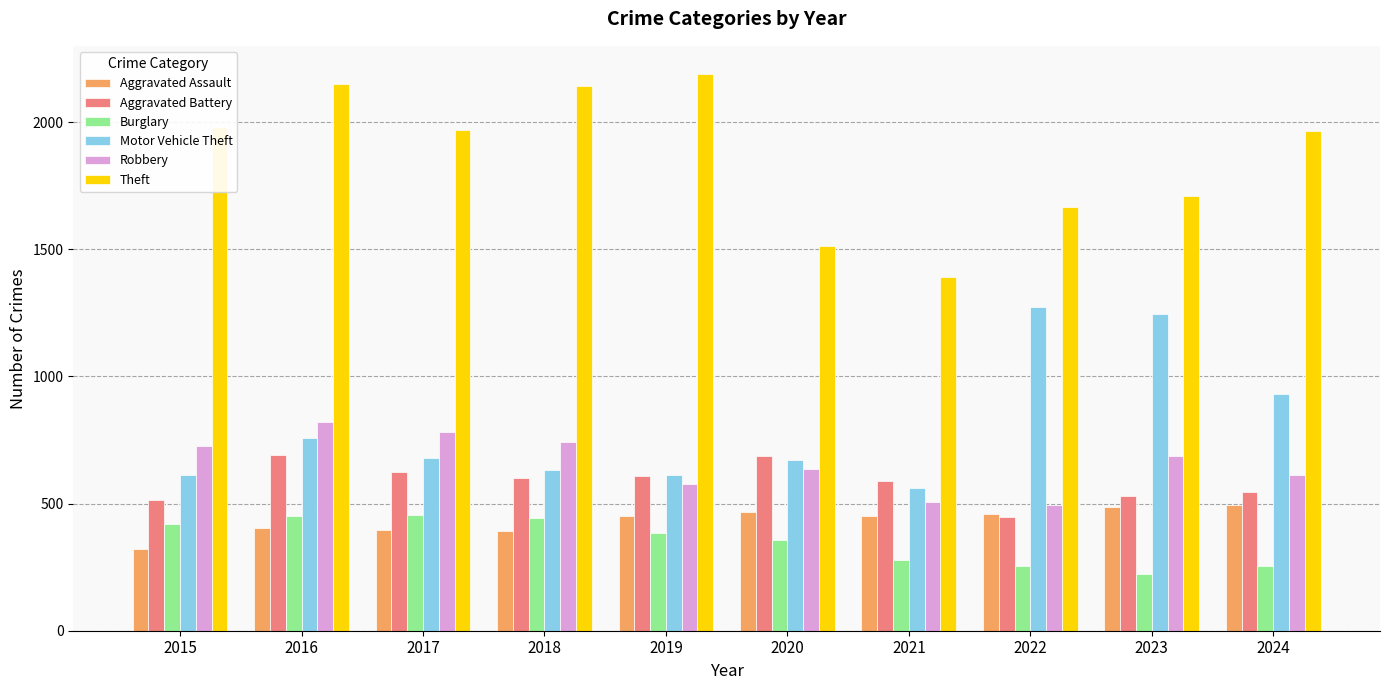

What is the highest value of the Motor Vehicle Theft series?

1272